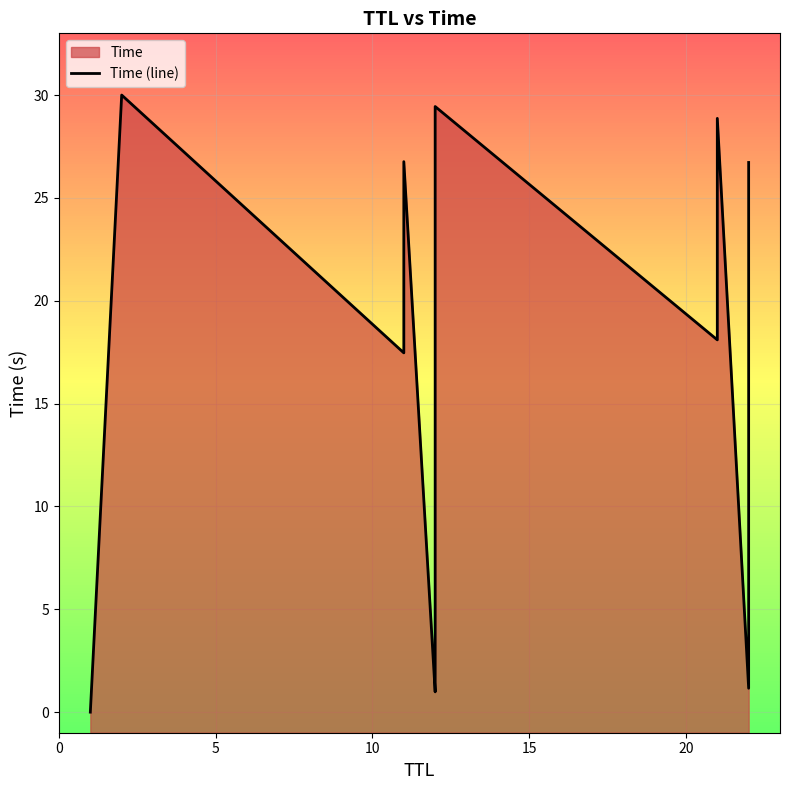

How many categories are shown in the chart?

13